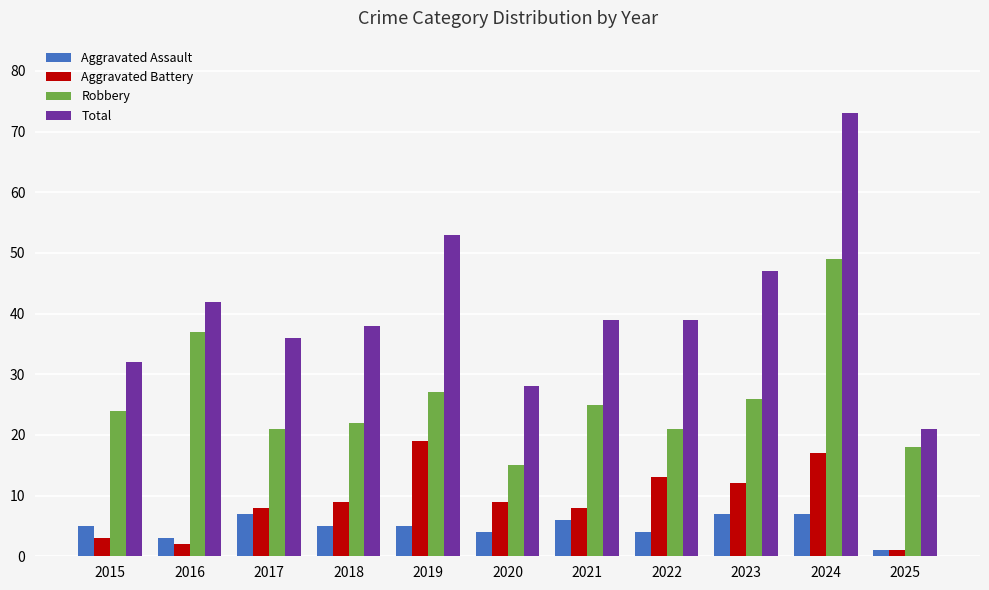

True or false: Robbery has a value of 15 at 2020.

True